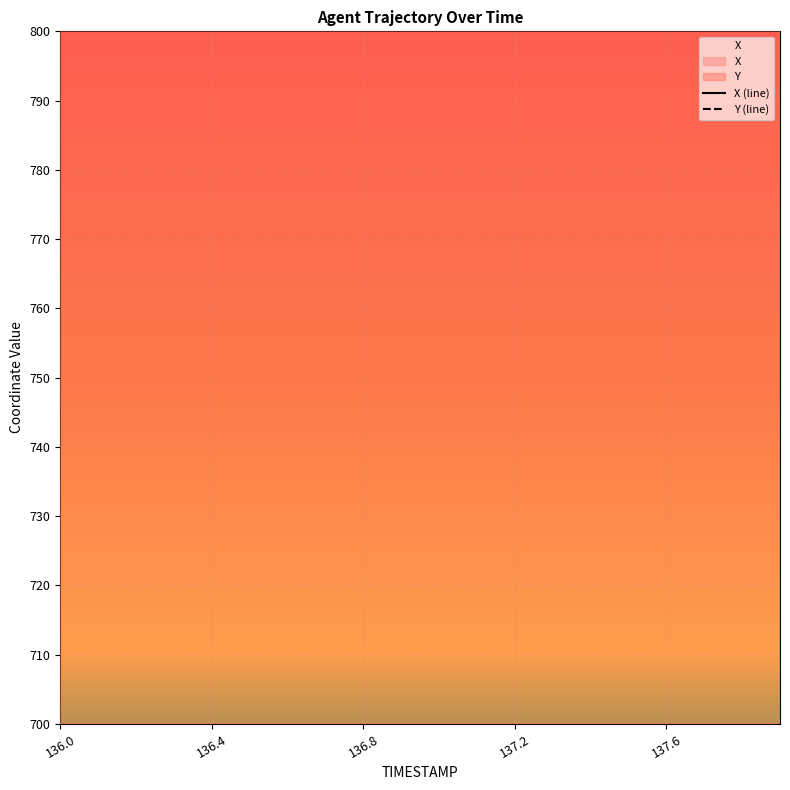

Where does the X (line) series first go above 2073?

136.0